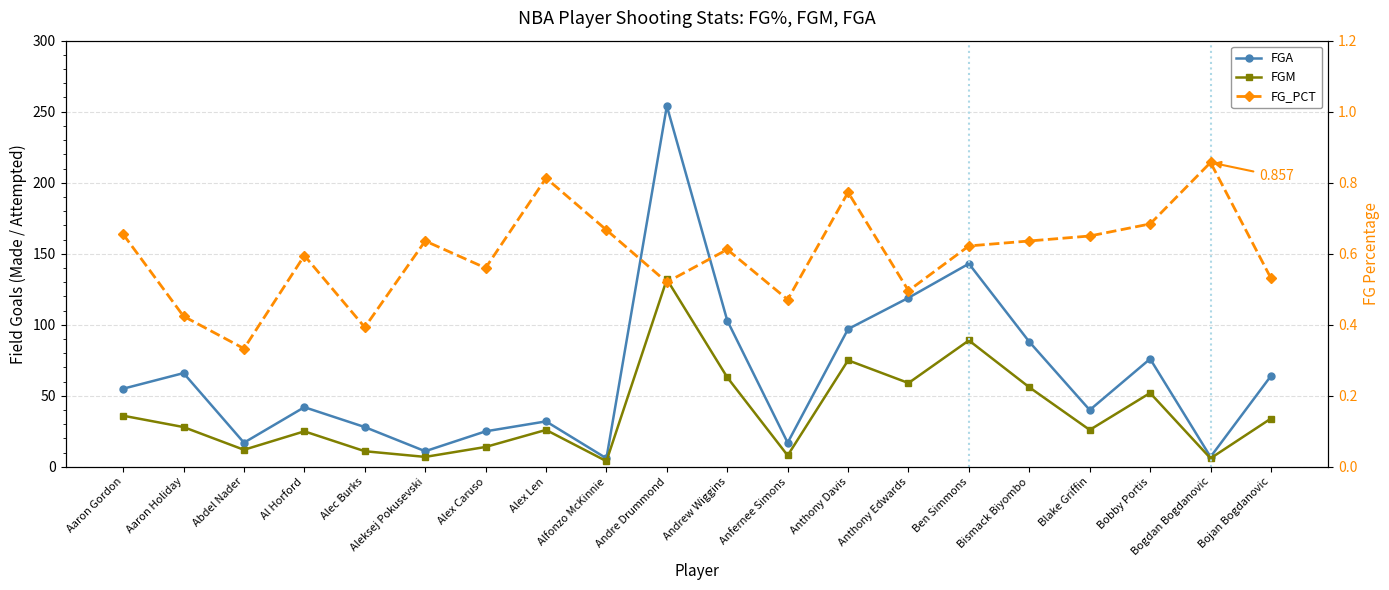

What is the minimum value shown in the chart?

0.3